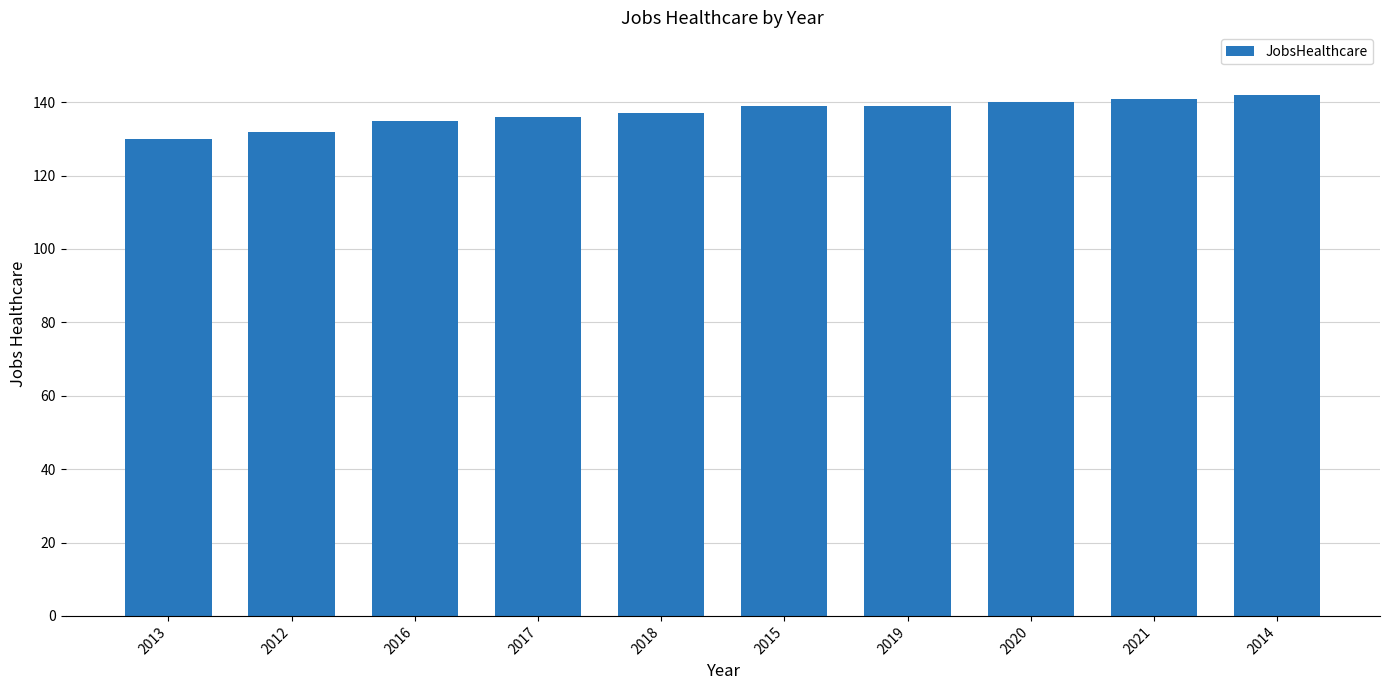

What is the ratio of the value at 2021 to the value at 2016?

1.0